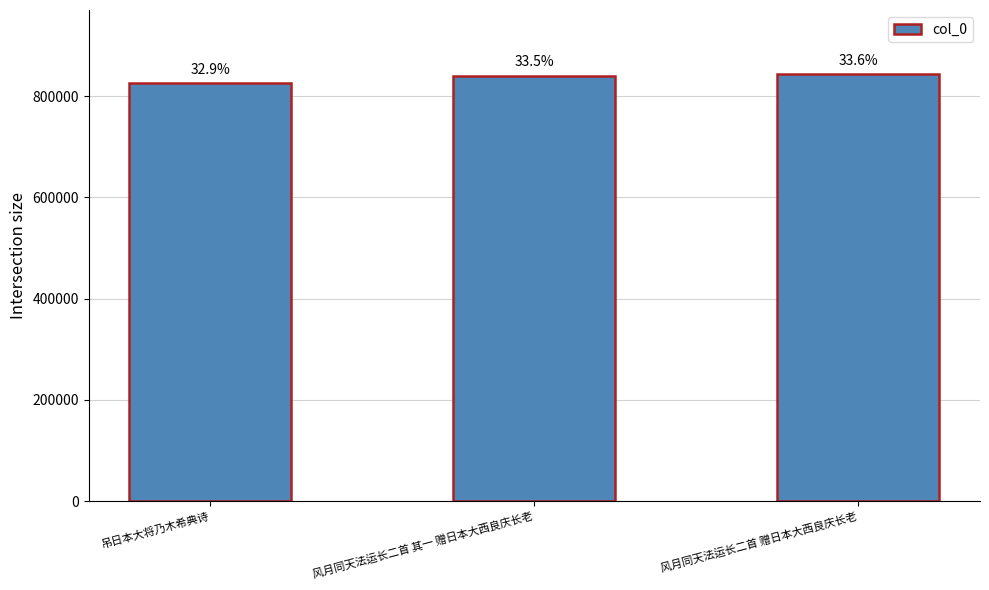

How many bars are there in total?

3